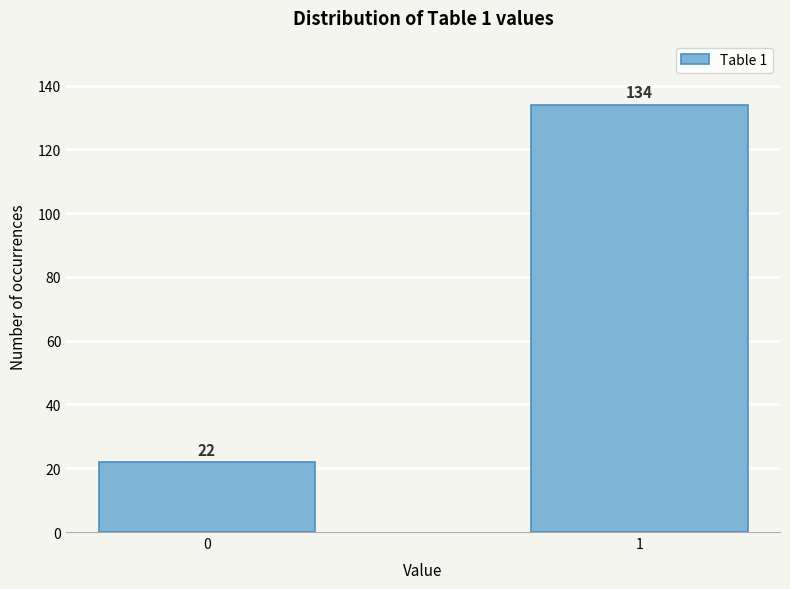

Reading left to right, list all the values displayed in this chart.

22	134